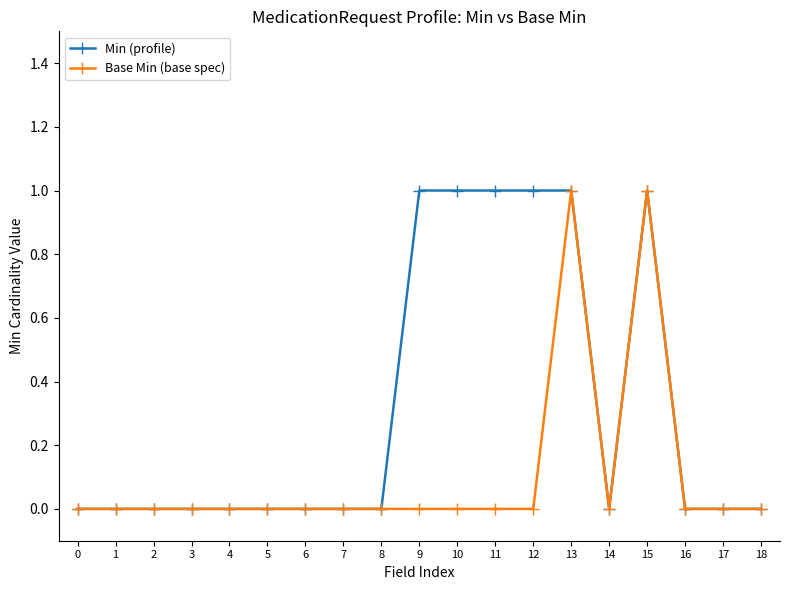

How many distinct data groups are displayed?

2